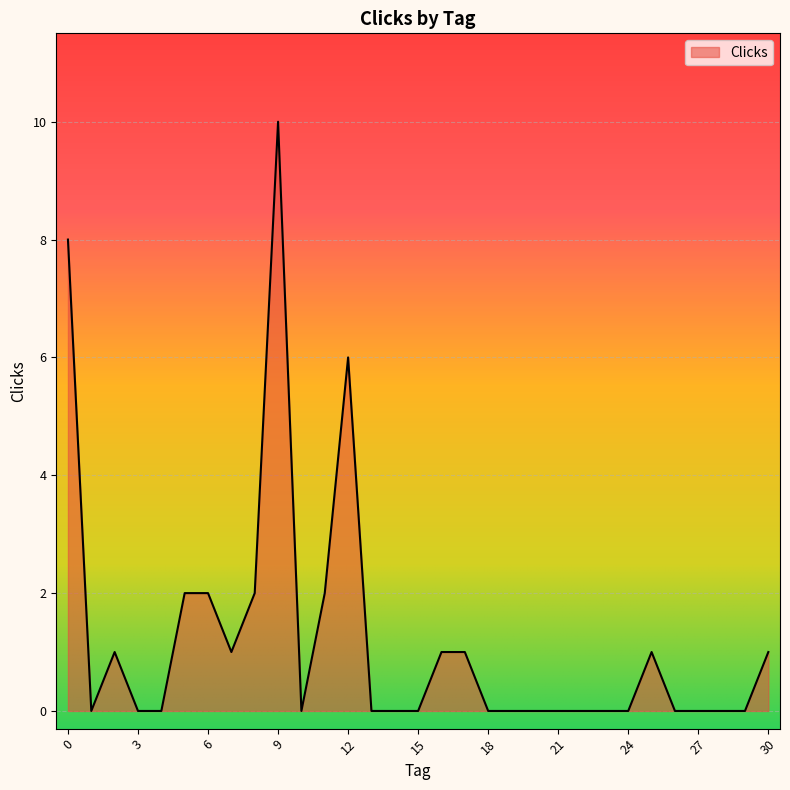

What is the difference between the maximum and minimum values?

10